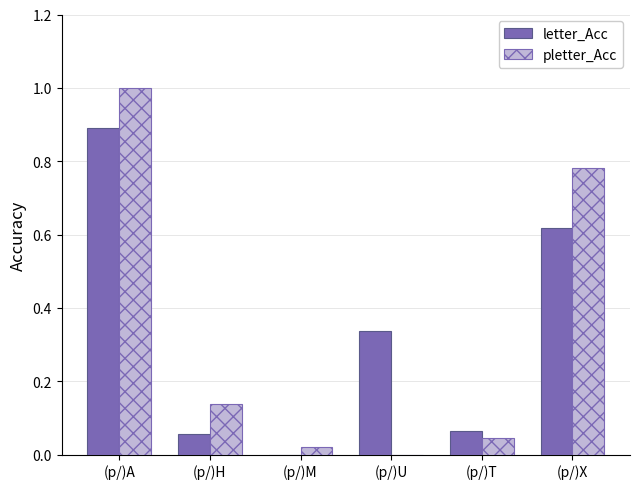

Is the value of letter_Acc at (p/)A greater than the value of pletter_Acc at (p/)U?

Yes